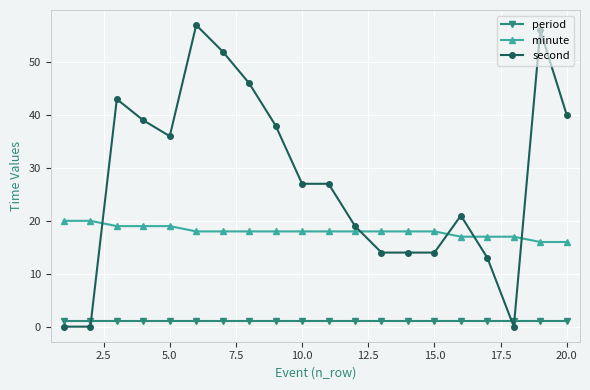

Count the number of data series in this chart.

3